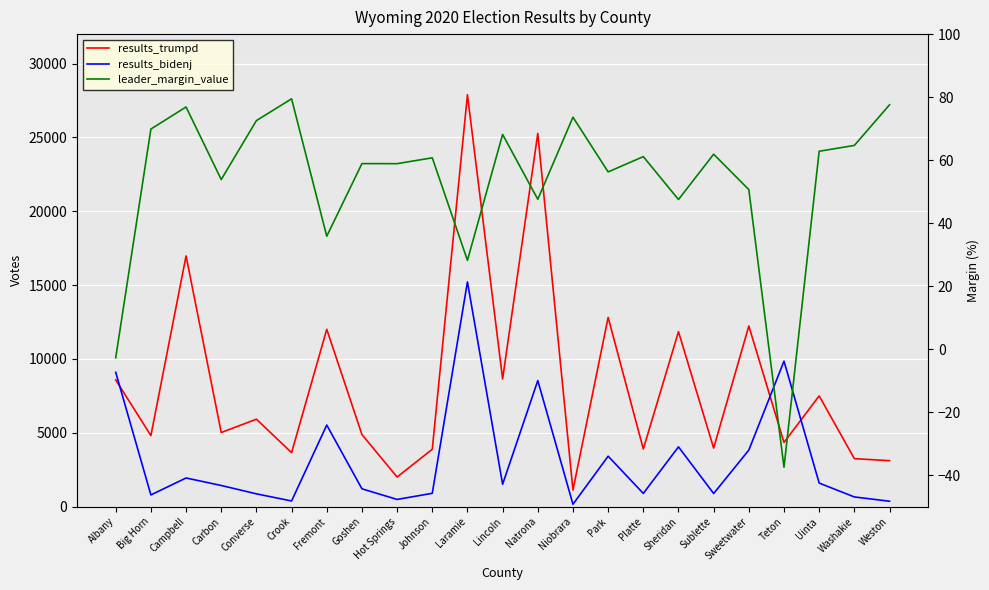

What are all the series names shown in the legend?

results_trumpd, results_bidenj, leader_margin_value